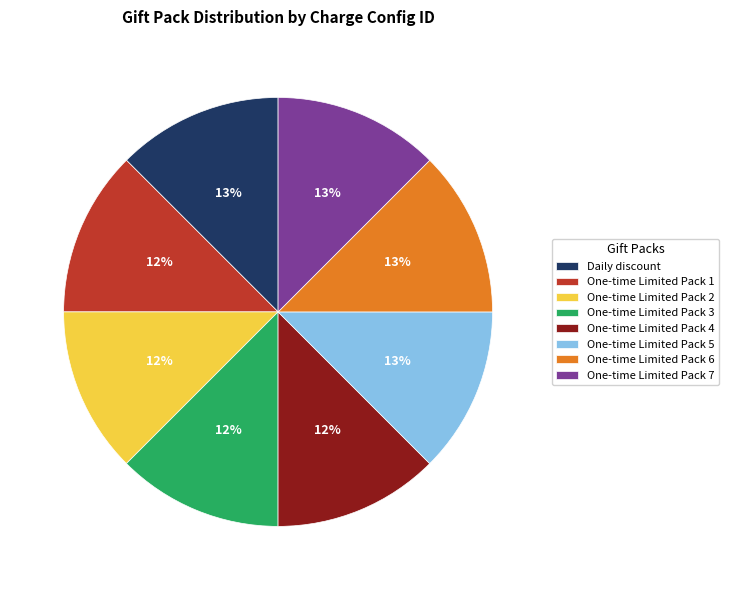

Is the sum of One-time Limited Pack 2 and Daily discount greater than half?

No